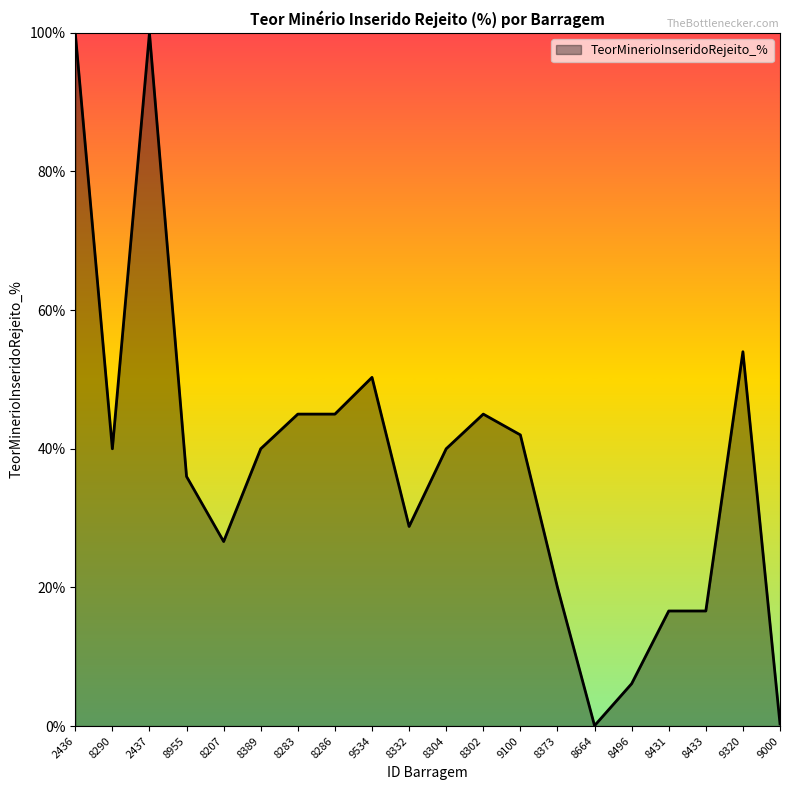

Where is the first local minimum?

8290